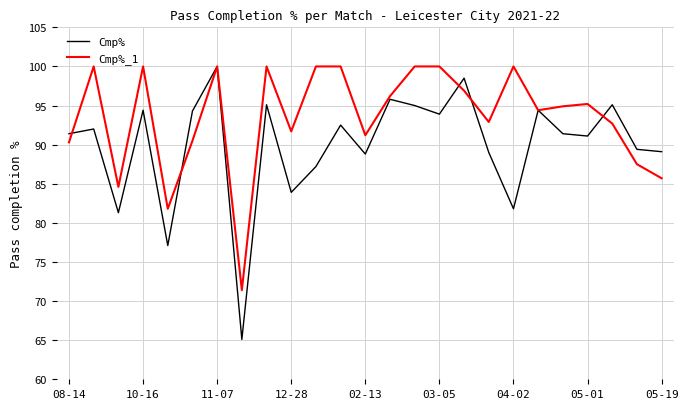

Which series has the largest total across all categories?

Cmp%_1